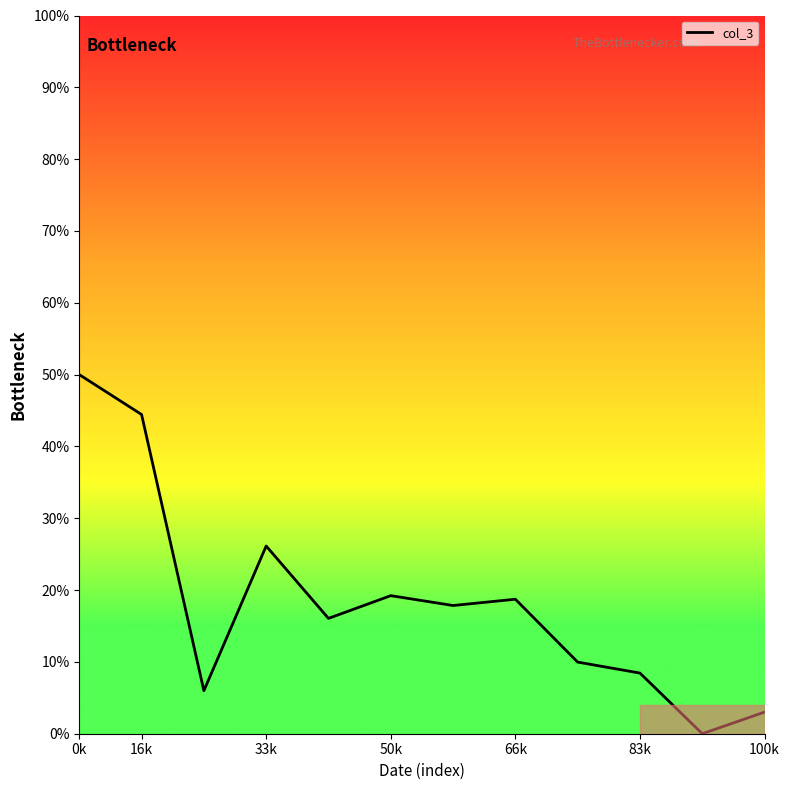

How many values are above zero?

11